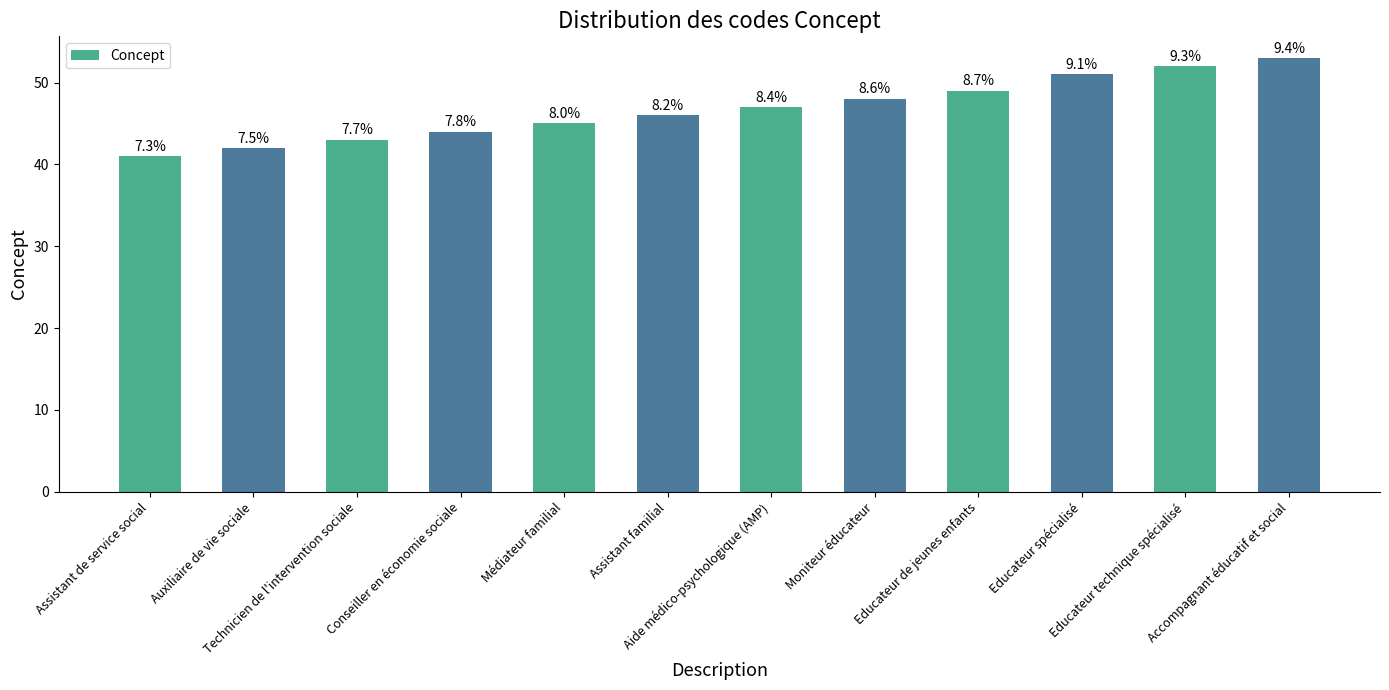

List the labels in order of value, smallest first.

Assistant de service social, Auxiliaire de vie sociale, Technicien de l'intervention sociale, Conseiller en économie sociale, Médiateur familial, Assistant familial, Aide médico-psychologique (AMP), Moniteur éducateur, Educateur de jeunes enfants, Educateur spécialisé, Educateur technique spécialisé, Accompagnant éducatif et social